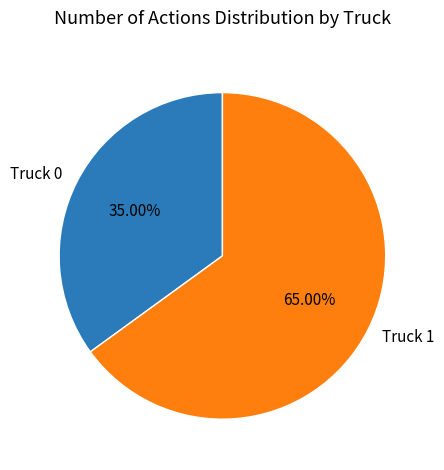

How many segments does this pie chart have?

2